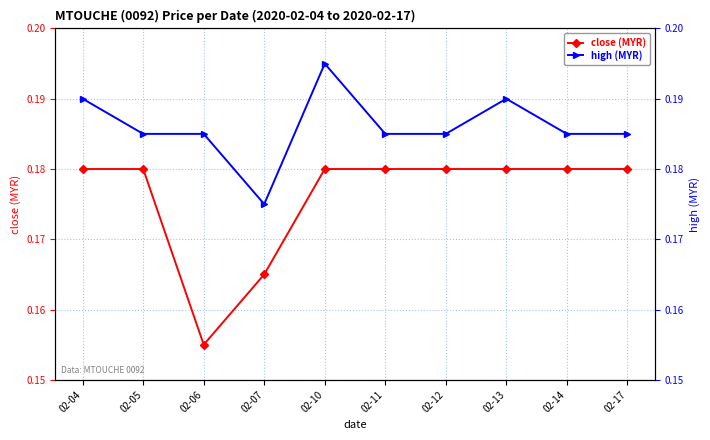

At which label does high (MYR) reach its minimum?

02-07